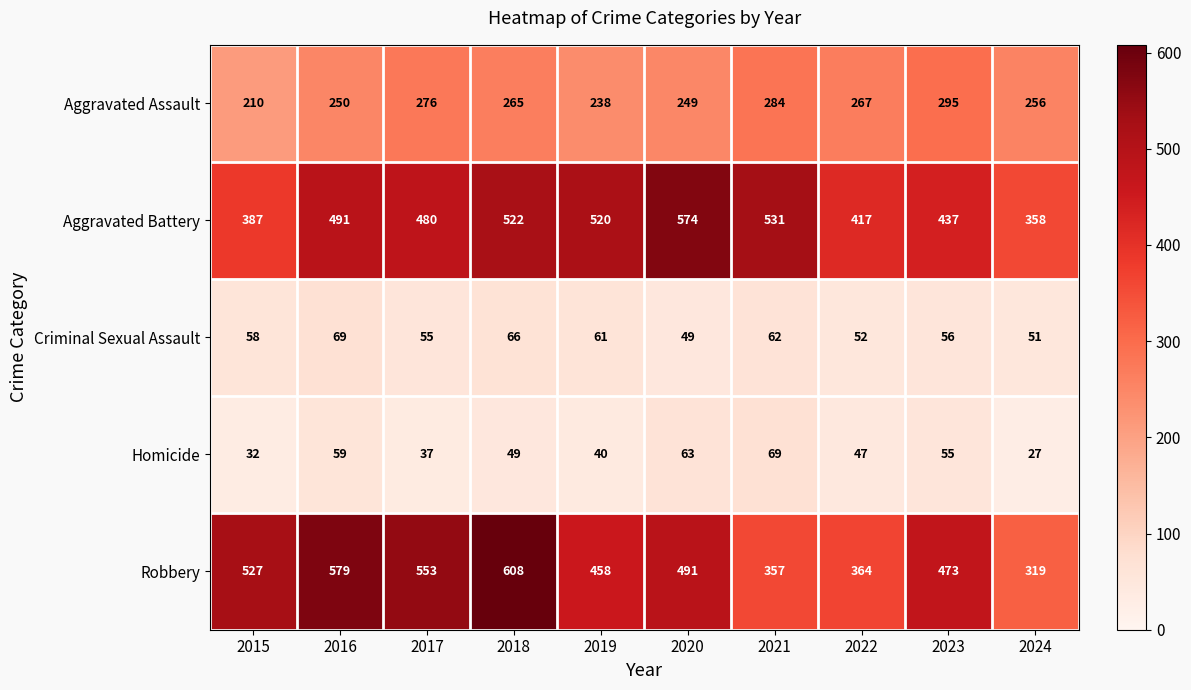

Which series has the largest range (max minus min)?

Robbery